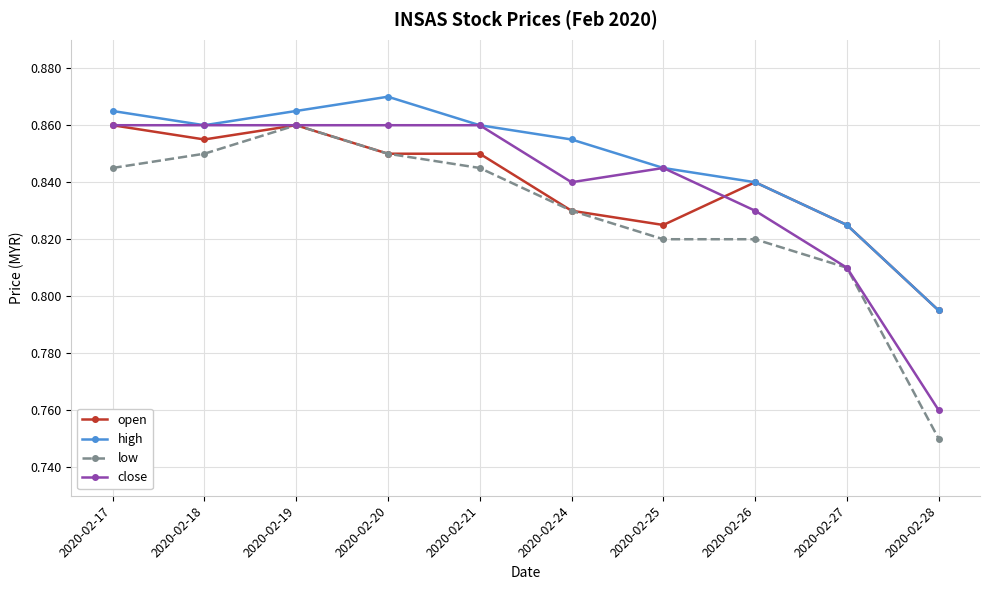

Which series has the largest range (max minus min)?

low